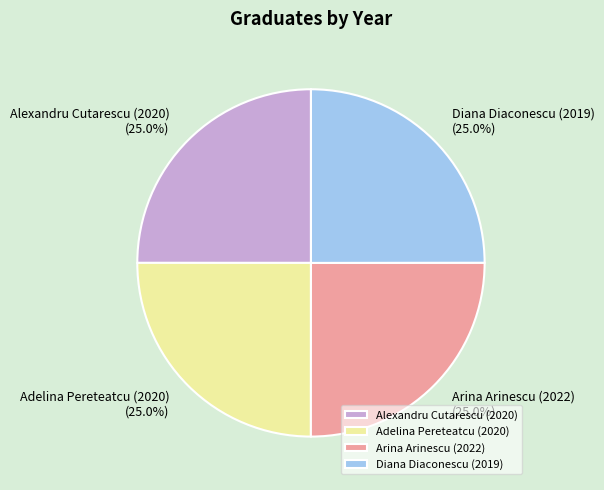

Combined, what portion of the pie is Diana Diaconescu (2019) and Arina Arinescu (2022)?

50.0%